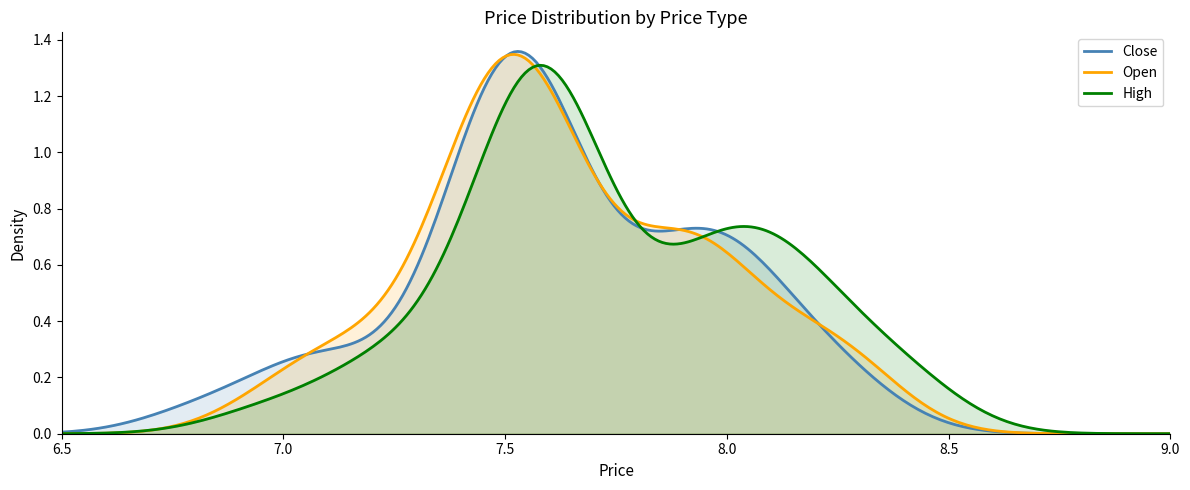

True or false: High and Open intersect in this chart.

True